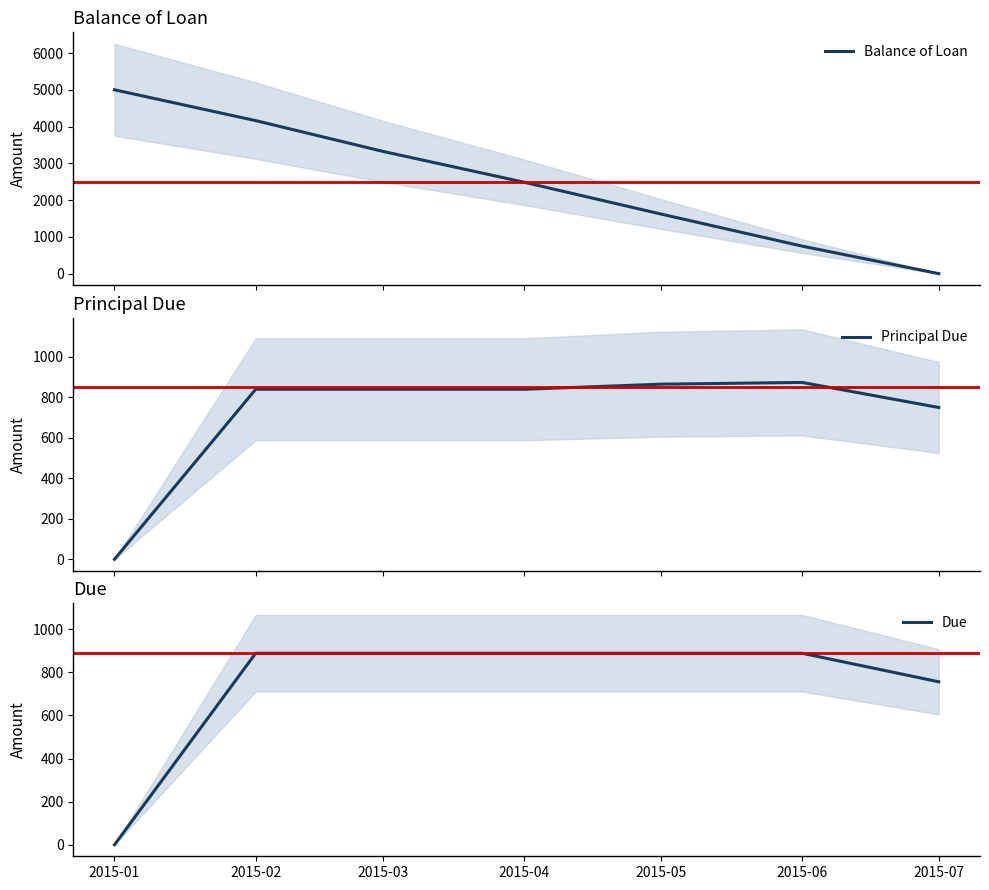

Between 2015-01 and 2015-03, which series saw the biggest shift?

Balance of Loan